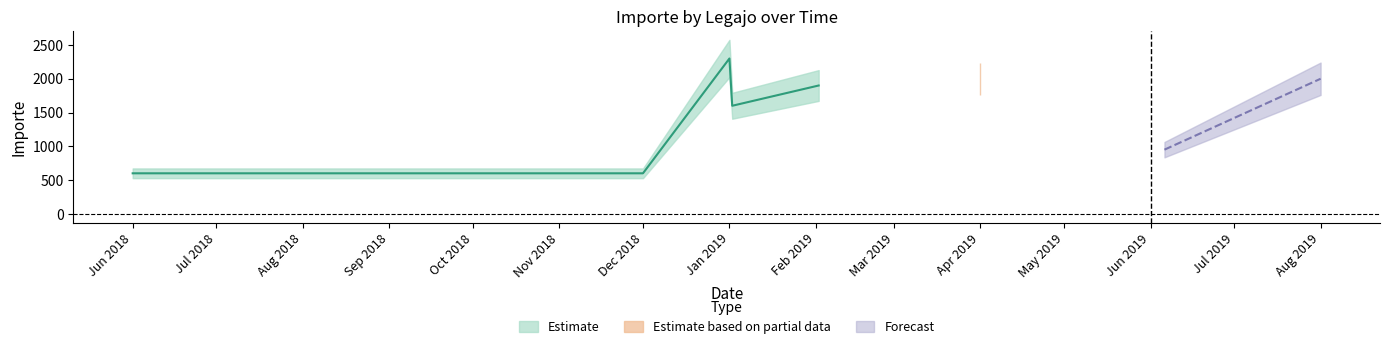

True or false: Legajo_3000_5000_6000 has a value of -619 at 2018-06-01.

False